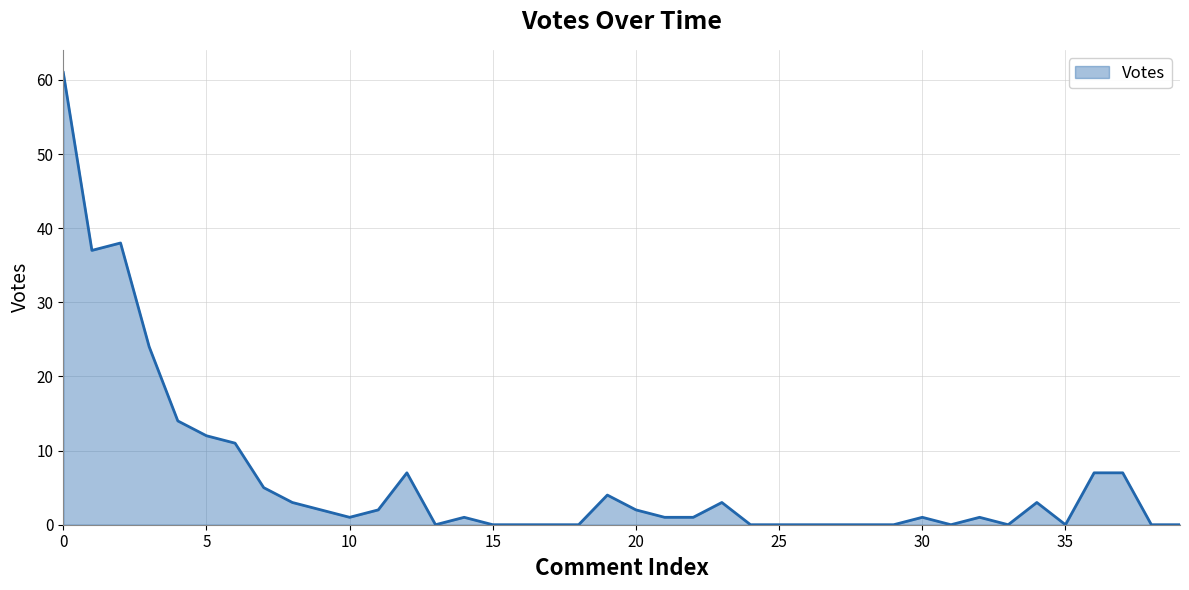

What is the maximum value shown in the chart?

61